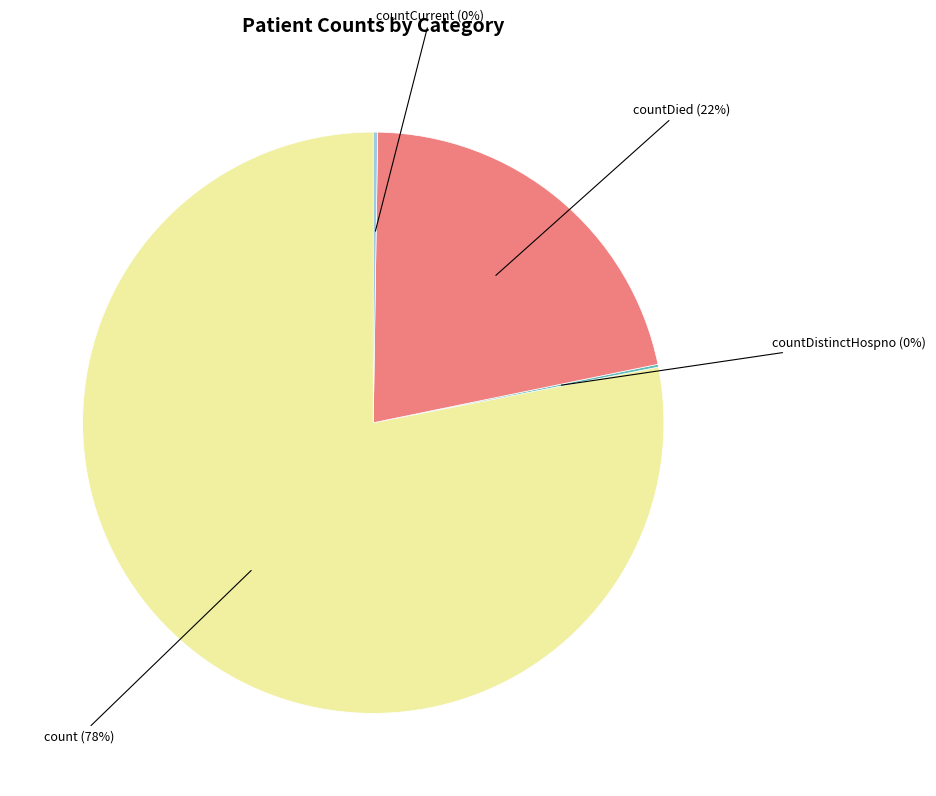

Which category has the biggest portion of the pie?

count